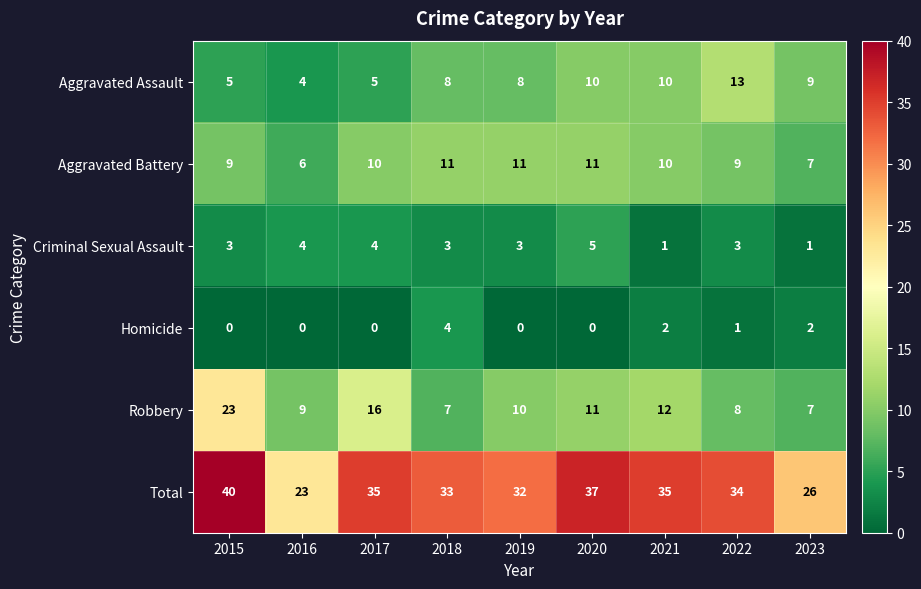

Is it true that Robbery equals 11 at 2020?

True